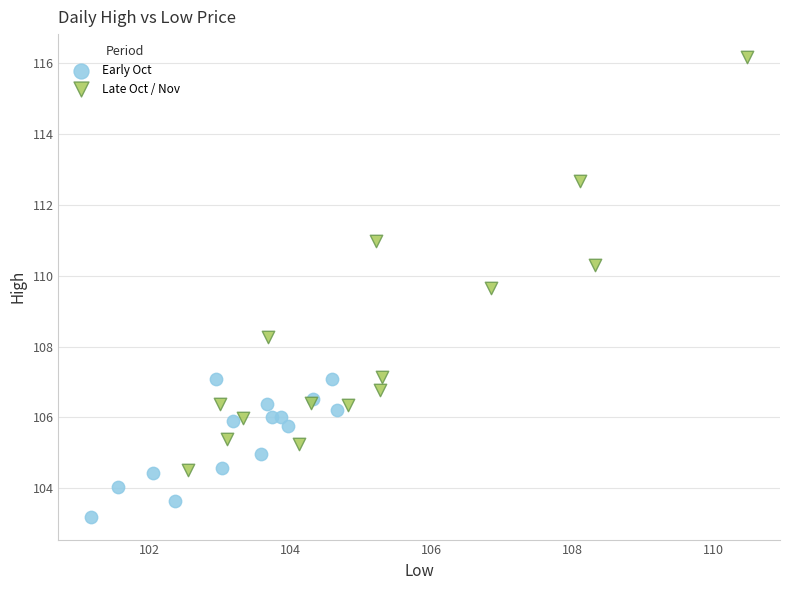

Which series has the largest Y range (max minus min)?

Late Oct / Nov